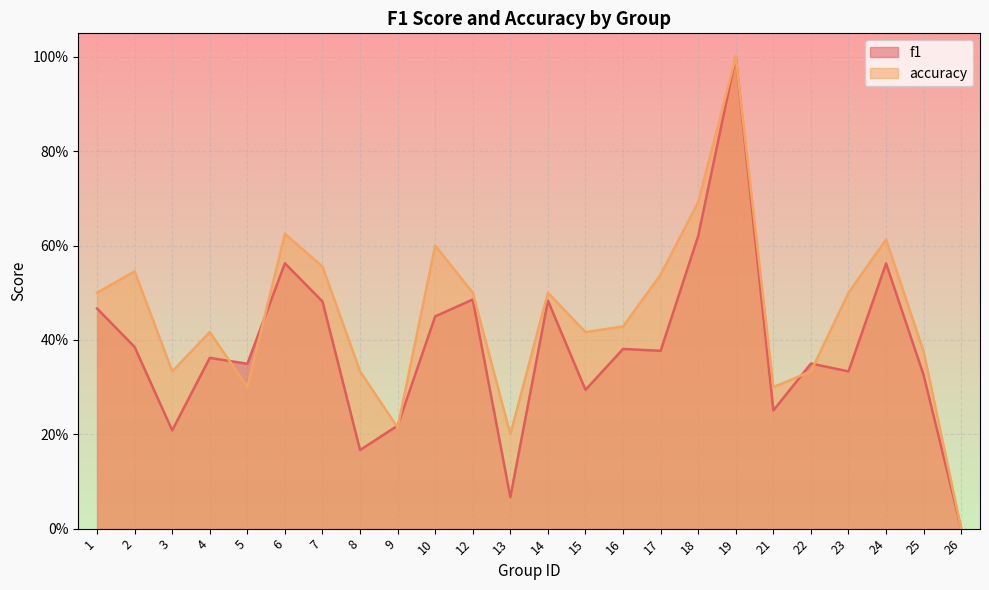

Does the chart display data point markers on the line(s)?

No